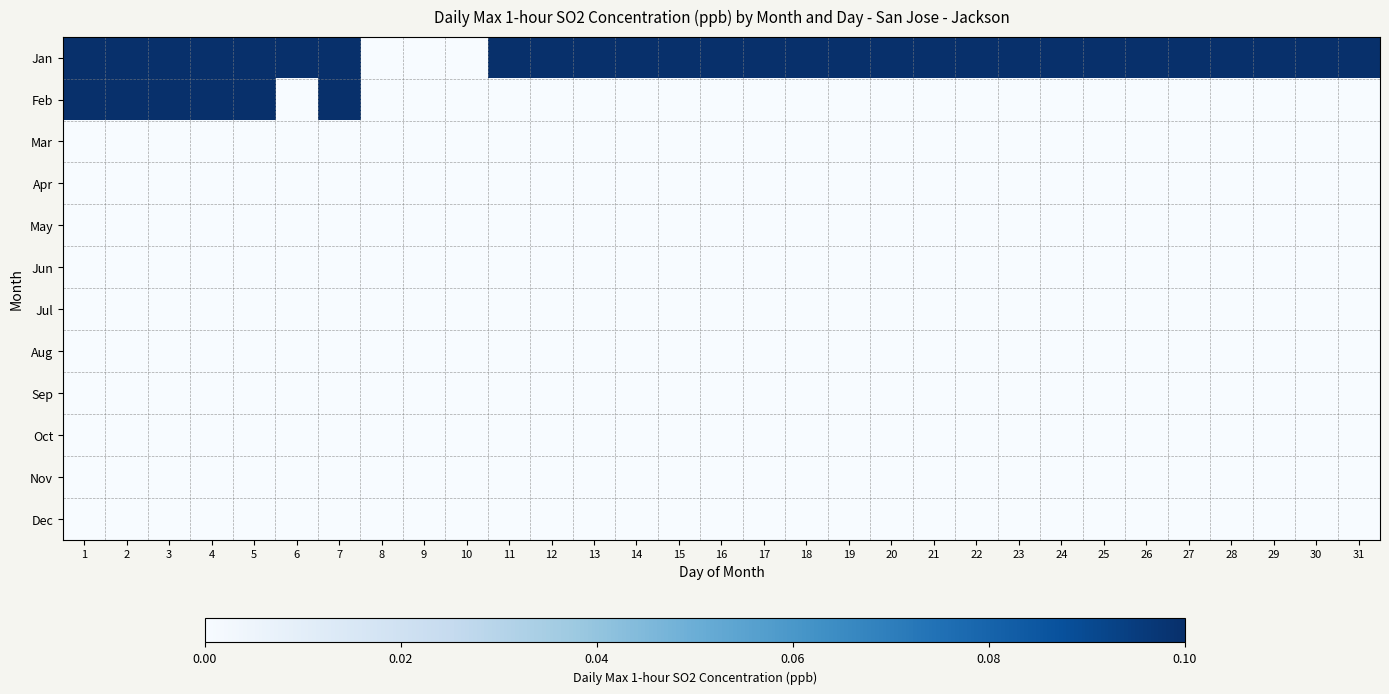

Reading right to left, transcribe all the data shown in this chart.

Jan: 31=1.3	30=1.8	29=0.8	28=1.1	27=1.2	26=1.6	25=0.4	24=0.4	23=0.2	22=0.1	21=0.1	20=0.1	19=0.1	18=0.2	17=1.2	16=1.3	15=0.4	14=1.0	13=0.6	12=0.2	11=0.1	10=0.0	9=0.0	8=0.0	7=0.2	6=1.0	5=0.3	4=0.1	3=0.1	2=0.1	1=0.3
Feb: 31=0.0	30=0.0	29=0.0	28=0.0	27=0.0	26=0.0	25=0.0	24=0.0	23=0.0	22=0.0	21=0.0	20=0.0	19=0.0	18=0.0	17=0.0	16=0.0	15=0.0	14=0.0	13=0.0	12=0.0	11=0.0	10=0.0	9=0.0	8=0.0	7=0.1	6=0.0	5=0.2	4=0.2	3=0.1	2=0.2	1=0.8
Mar: 31=0.0	30=0.0	29=0.0	28=0.0	27=0.0	26=0.0	25=0.0	24=0.0	23=0.0	22=0.0	21=0.0	20=0.0	19=0.0	18=0.0	17=0.0	16=0.0	15=0.0	14=0.0	13=0.0	12=0.0	11=0.0	10=0.0	9=0.0	8=0.0	7=0.0	6=0.0	5=0.0	4=0.0	3=0.0	2=0.0	1=0.0
Apr: 31=0.0	30=0.0	29=0.0	28=0.0	27=0.0	26=0.0	25=0.0	24=0.0	23=0.0	22=0.0	21=0.0	20=0.0	19=0.0	18=0.0	17=0.0	16=0.0	15=0.0	14=0.0	13=0.0	12=0.0	11=0.0	10=0.0	9=0.0	8=0.0	7=0.0	6=0.0	5=0.0	4=0.0	3=0.0	2=0.0	1=0.0
May: 31=0.0	30=0.0	29=0.0	28=0.0	27=0.0	26=0.0	25=0.0	24=0.0	23=0.0	22=0.0	21=0.0	20=0.0	19=0.0	18=0.0	17=0.0	16=0.0	15=0.0	14=0.0	13=0.0	12=0.0	11=0.0	10=0.0	9=0.0	8=0.0	7=0.0	6=0.0	5=0.0	4=0.0	3=0.0	2=0.0	1=0.0
Jun: 31=0.0	30=0.0	29=0.0	28=0.0	27=0.0	26=0.0	25=0.0	24=0.0	23=0.0	22=0.0	21=0.0	20=0.0	19=0.0	18=0.0	17=0.0	16=0.0	15=0.0	14=0.0	13=0.0	12=0.0	11=0.0	10=0.0	9=0.0	8=0.0	7=0.0	6=0.0	5=0.0	4=0.0	3=0.0	2=0.0	1=0.0
Jul: 31=0.0	30=0.0	29=0.0	28=0.0	27=0.0	26=0.0	25=0.0	24=0.0	23=0.0	22=0.0	21=0.0	20=0.0	19=0.0	18=0.0	17=0.0	16=0.0	15=0.0	14=0.0	13=0.0	12=0.0	11=0.0	10=0.0	9=0.0	8=0.0	7=0.0	6=0.0	5=0.0	4=0.0	3=0.0	2=0.0	1=0.0
Aug: 31=0.0	30=0.0	29=0.0	28=0.0	27=0.0	26=0.0	25=0.0	24=0.0	23=0.0	22=0.0	21=0.0	20=0.0	19=0.0	18=0.0	17=0.0	16=0.0	15=0.0	14=0.0	13=0.0	12=0.0	11=0.0	10=0.0	9=0.0	8=0.0	7=0.0	6=0.0	5=0.0	4=0.0	3=0.0	2=0.0	1=0.0
Sep: 31=0.0	30=0.0	29=0.0	28=0.0	27=0.0	26=0.0	25=0.0	24=0.0	23=0.0	22=0.0	21=0.0	20=0.0	19=0.0	18=0.0	17=0.0	16=0.0	15=0.0	14=0.0	13=0.0	12=0.0	11=0.0	10=0.0	9=0.0	8=0.0	7=0.0	6=0.0	5=0.0	4=0.0	3=0.0	2=0.0	1=0.0
Oct: 31=0.0	30=0.0	29=0.0	28=0.0	27=0.0	26=0.0	25=0.0	24=0.0	23=0.0	22=0.0	21=0.0	20=0.0	19=0.0	18=0.0	17=0.0	16=0.0	15=0.0	14=0.0	13=0.0	12=0.0	11=0.0	10=0.0	9=0.0	8=0.0	7=0.0	6=0.0	5=0.0	4=0.0	3=0.0	2=0.0	1=0.0
Nov: 31=0.0	30=0.0	29=0.0	28=0.0	27=0.0	26=0.0	25=0.0	24=0.0	23=0.0	22=0.0	21=0.0	20=0.0	19=0.0	18=0.0	17=0.0	16=0.0	15=0.0	14=0.0	13=0.0	12=0.0	11=0.0	10=0.0	9=0.0	8=0.0	7=0.0	6=0.0	5=0.0	4=0.0	3=0.0	2=0.0	1=0.0
Dec: 31=0.0	30=0.0	29=0.0	28=0.0	27=0.0	26=0.0	25=0.0	24=0.0	23=0.0	22=0.0	21=0.0	20=0.0	19=0.0	18=0.0	17=0.0	16=0.0	15=0.0	14=0.0	13=0.0	12=0.0	11=0.0	10=0.0	9=0.0	8=0.0	7=0.0	6=0.0	5=0.0	4=0.0	3=0.0	2=0.0	1=0.0